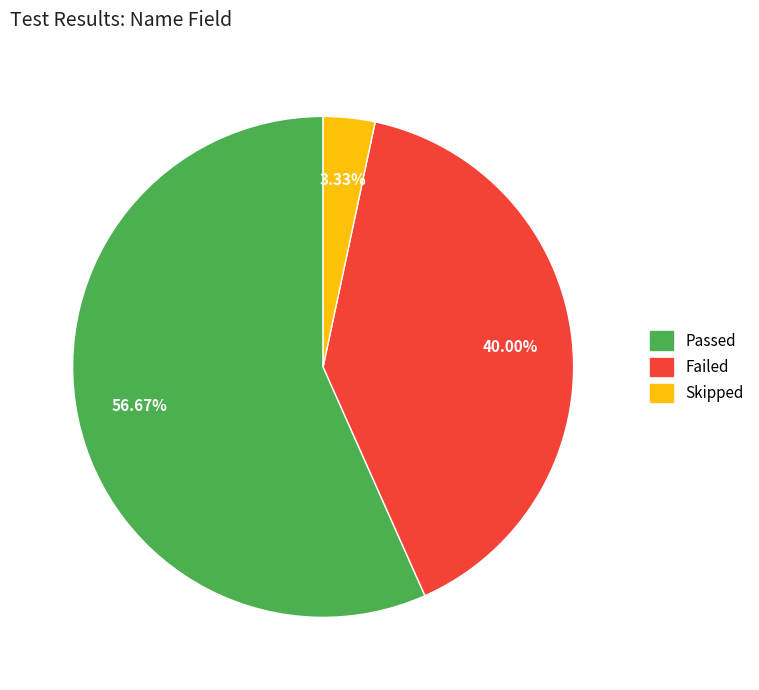

Count the number of slices in the pie.

3